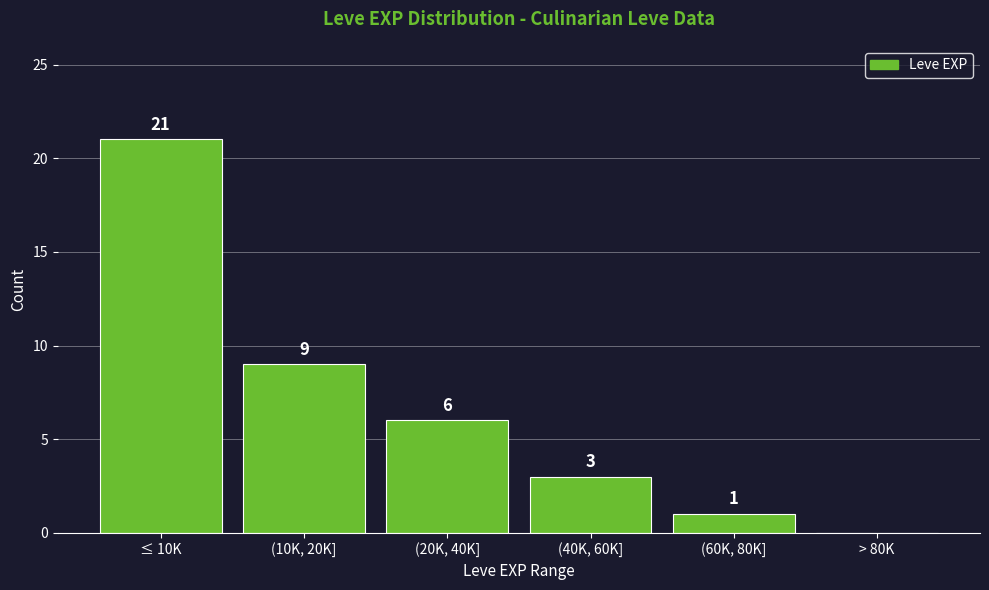

Reading left to right, transcribe all the data shown in this chart.

≤ 10K=21	(10K, 20K]=9	(20K, 40K]=6	(40K, 60K]=3	(60K, 80K]=1	> 80K=0